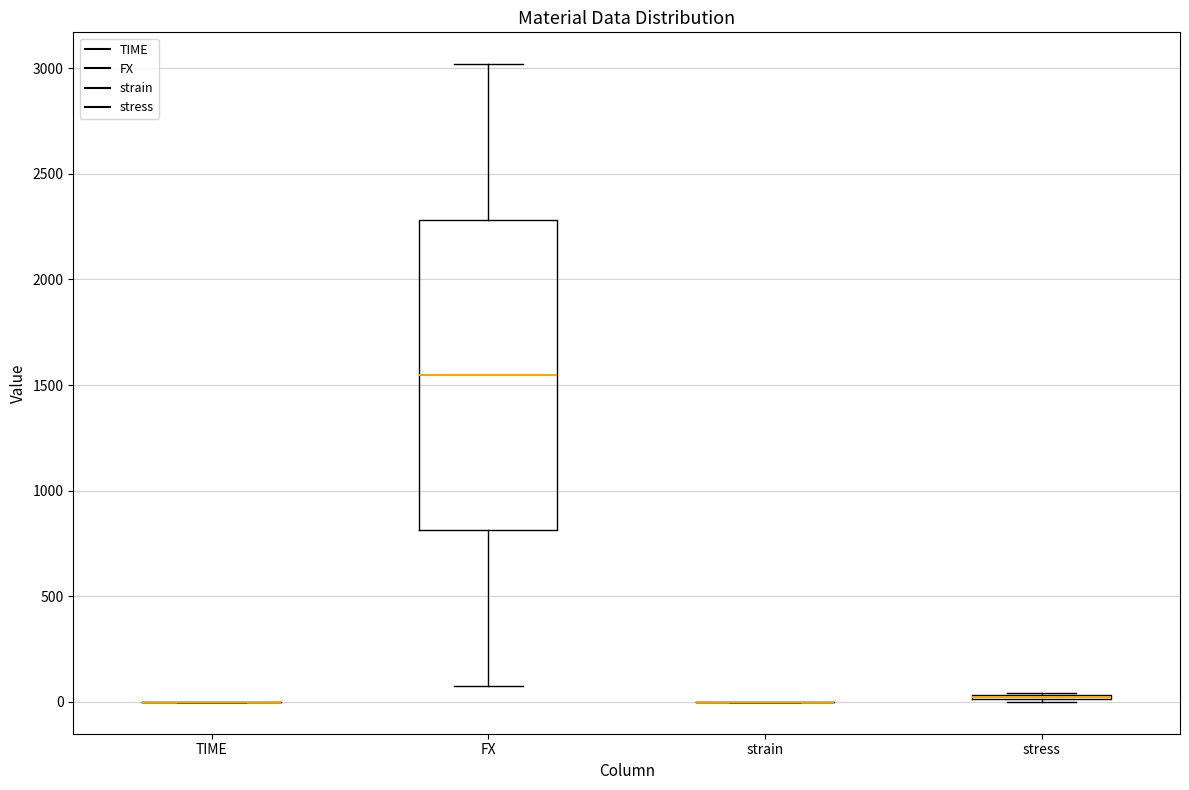

Comparing the boxes themselves (not the whiskers), which one is the tallest?

FX